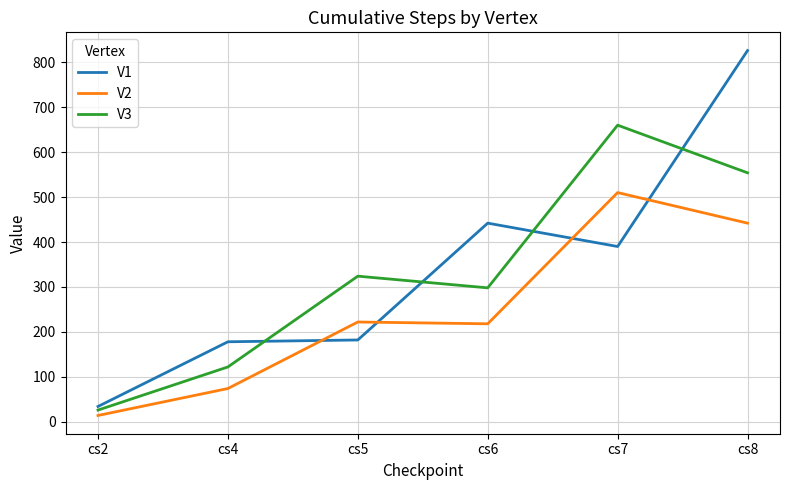

What is the sum of all V2 values?

1480